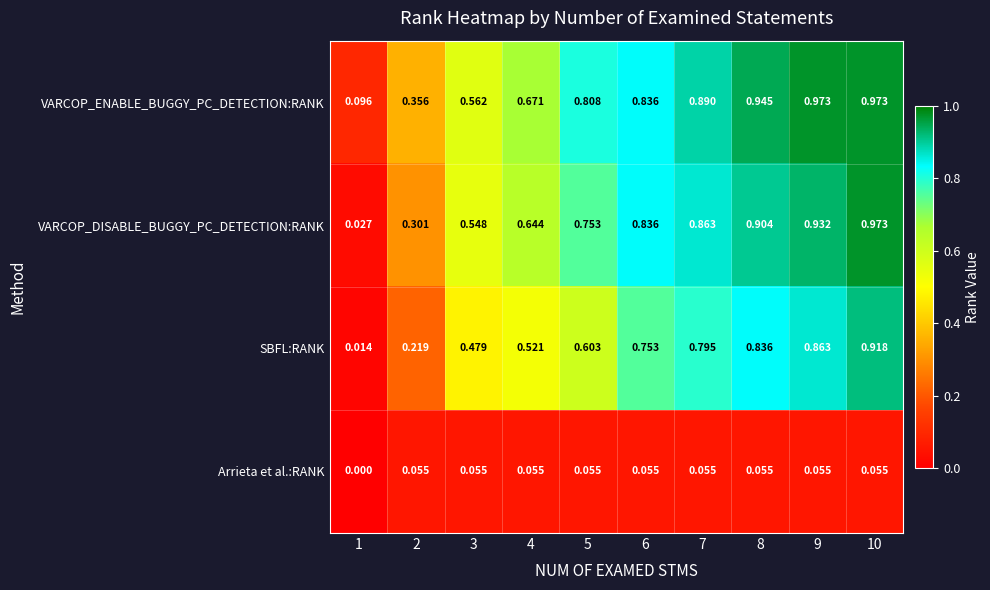

Between 6 and 8, which series saw the biggest shift?

VARCOP_ENABLE_BUGGY_PC_DETECTION:RANK